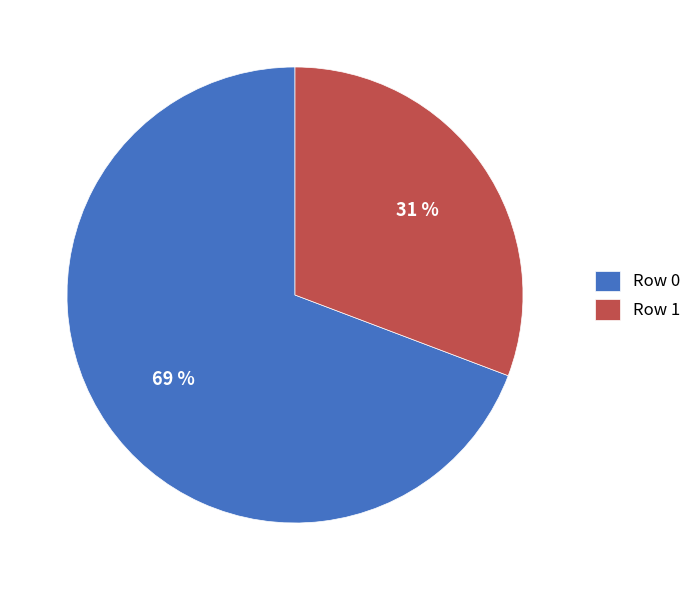

How many slices are in this pie chart?

2